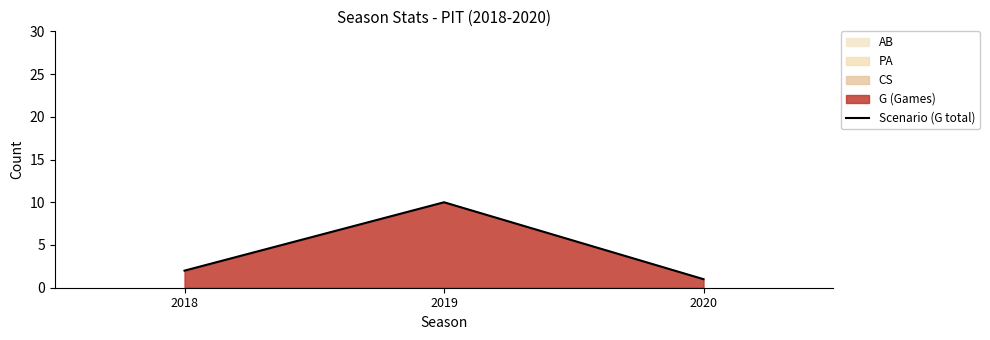

How many values are below 2?

1